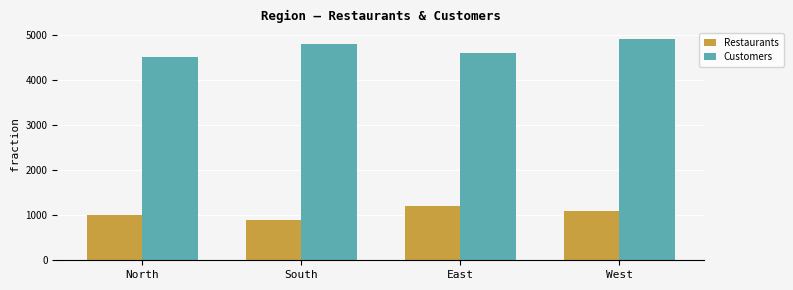

Reading left to right, transcribe all the data shown in this chart.

Restaurants: 1000	900	1200	1100
Customers: 4500	4800	4600	4900